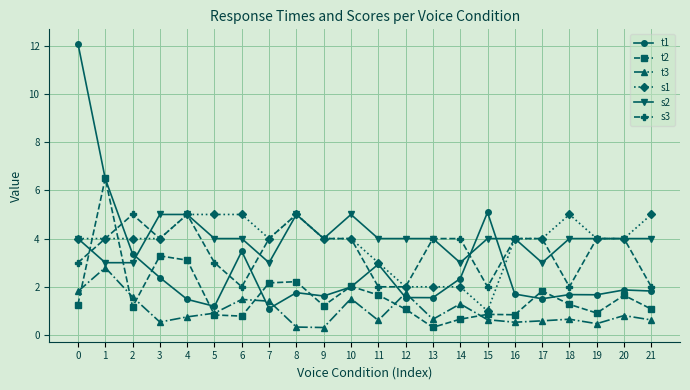

Count the number of data series in this chart.

6